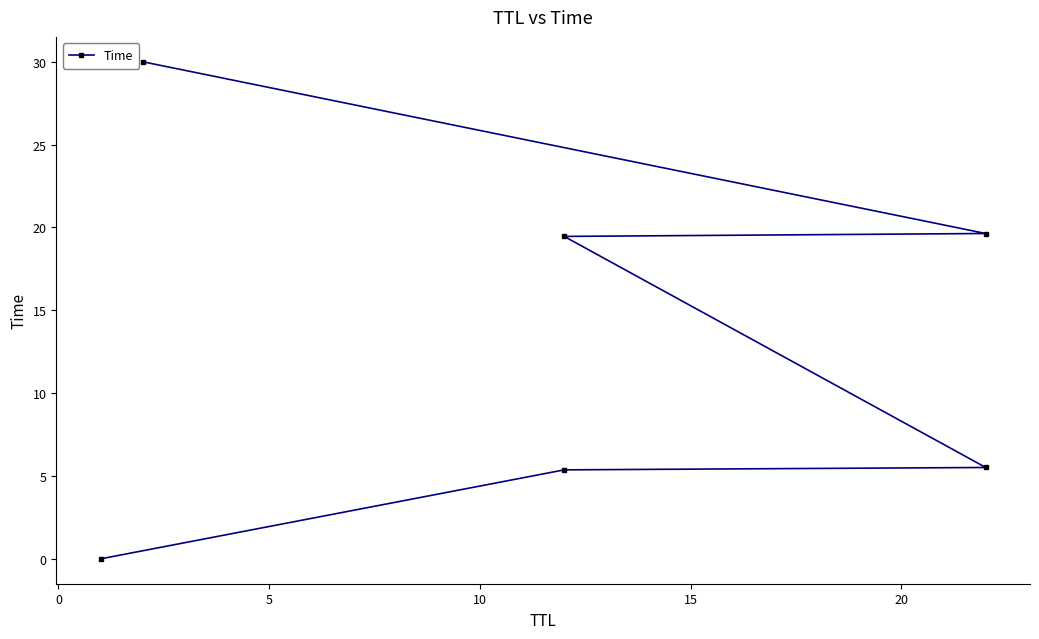

Is this an area chart (filled region under the line)?

No